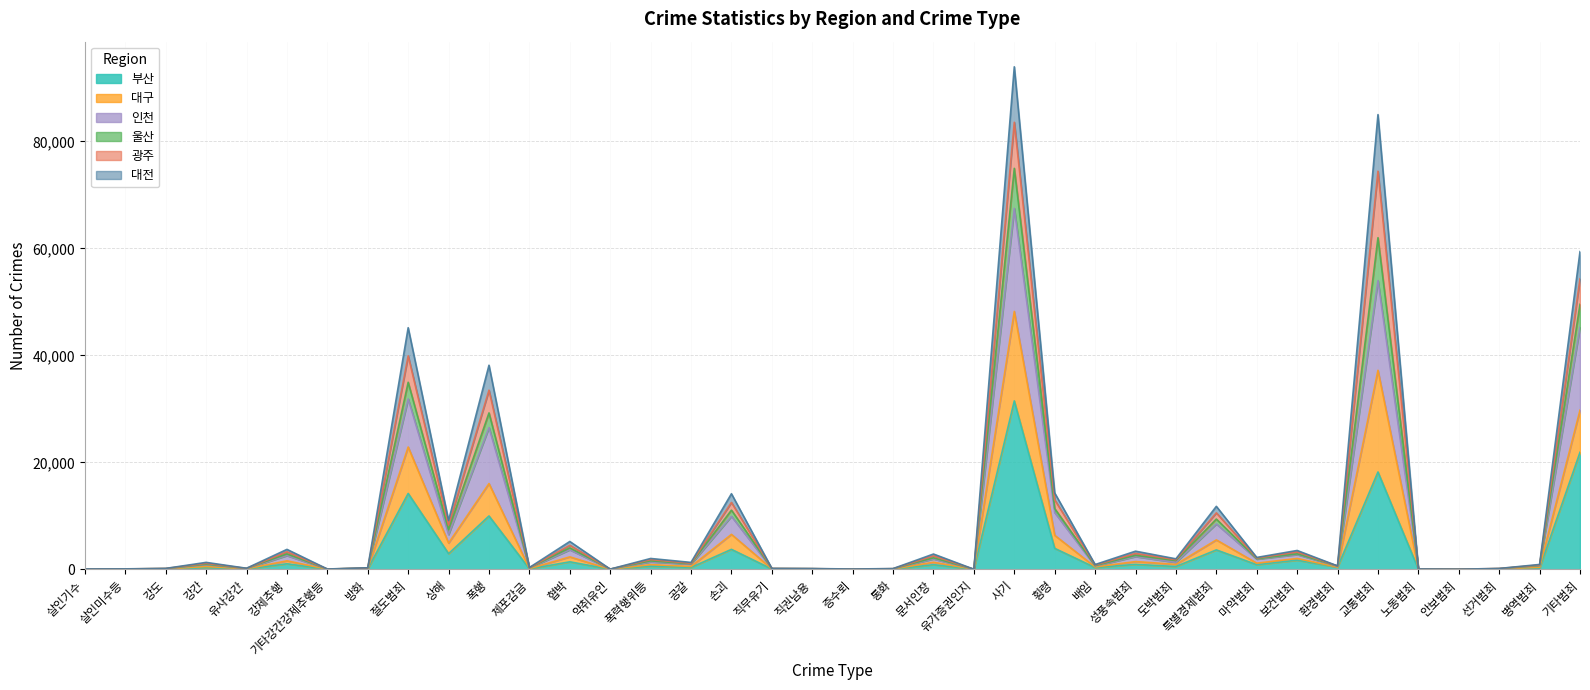

Which label corresponds to the largest value in the chart?

사기